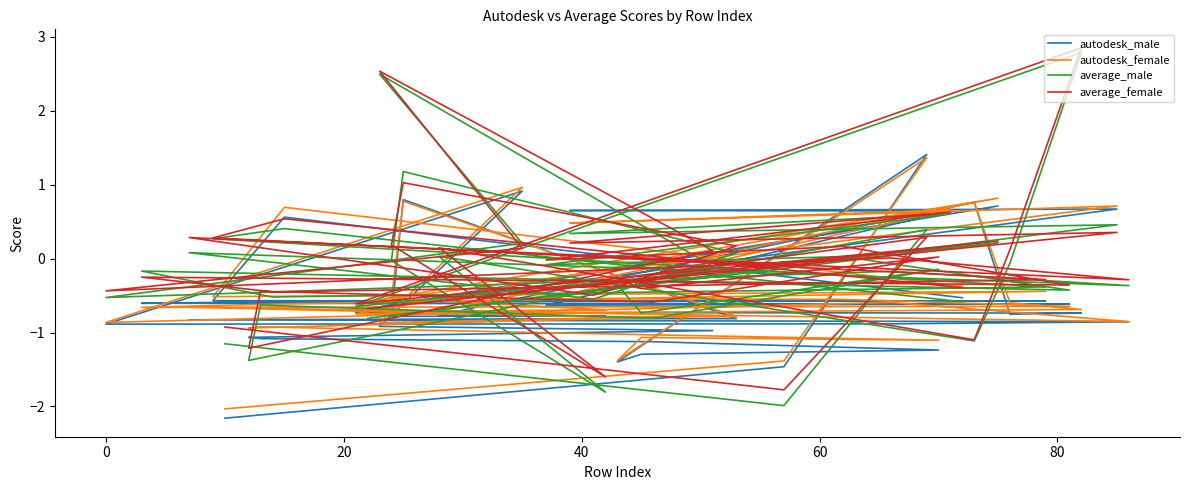

List the series in order of their peak value, highest first.

average_female, average_male, autodesk_male, autodesk_female